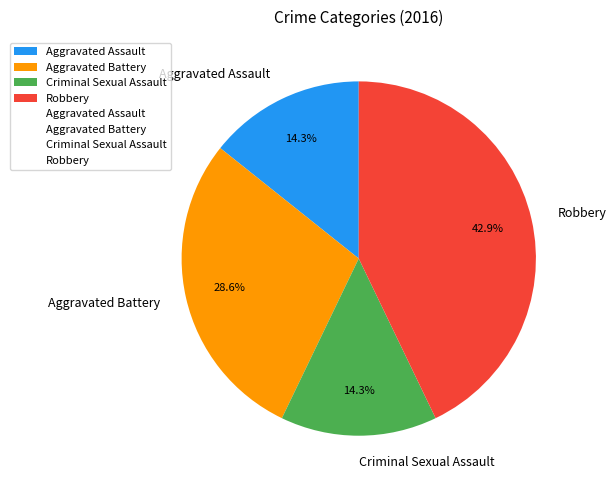

Does Criminal Sexual Assault account for over 50% of the chart?

No